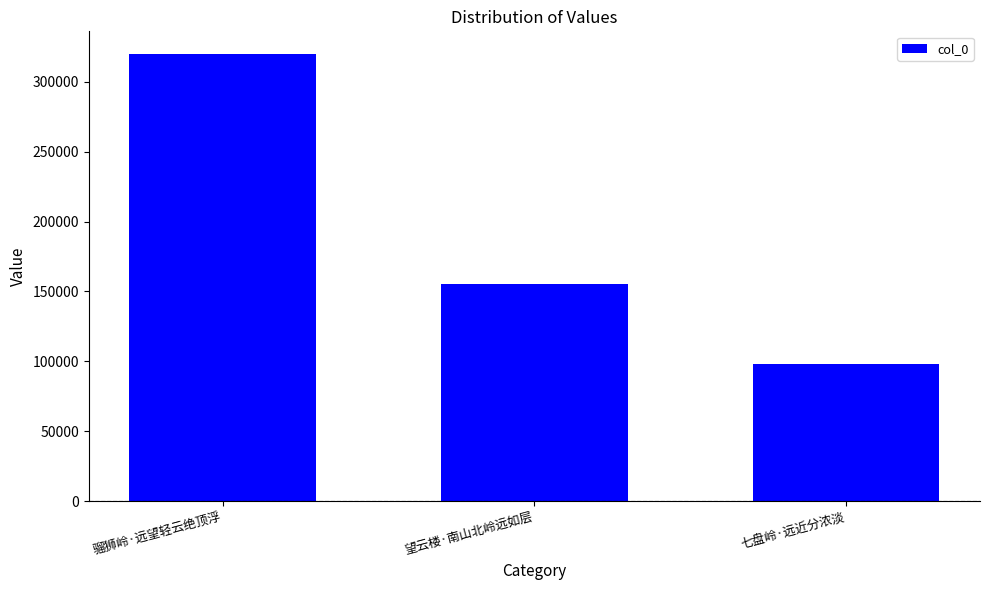

What is the sum of the values at 骝狮岭·远望轻云绝顶浮 and 望云楼·南山北岭远如层?

475172